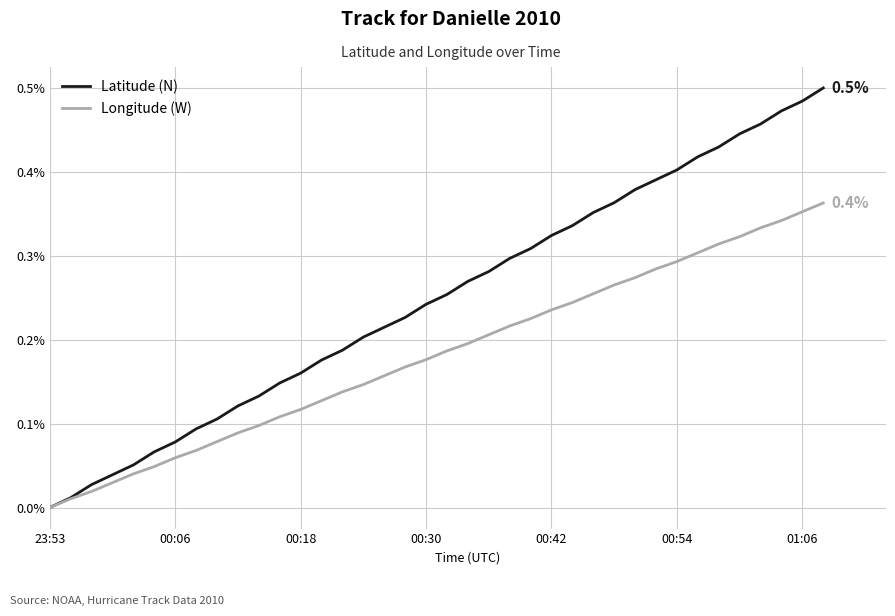

List the series in order of their overall mean, lowest first.

Longitude (W), Latitude (N)